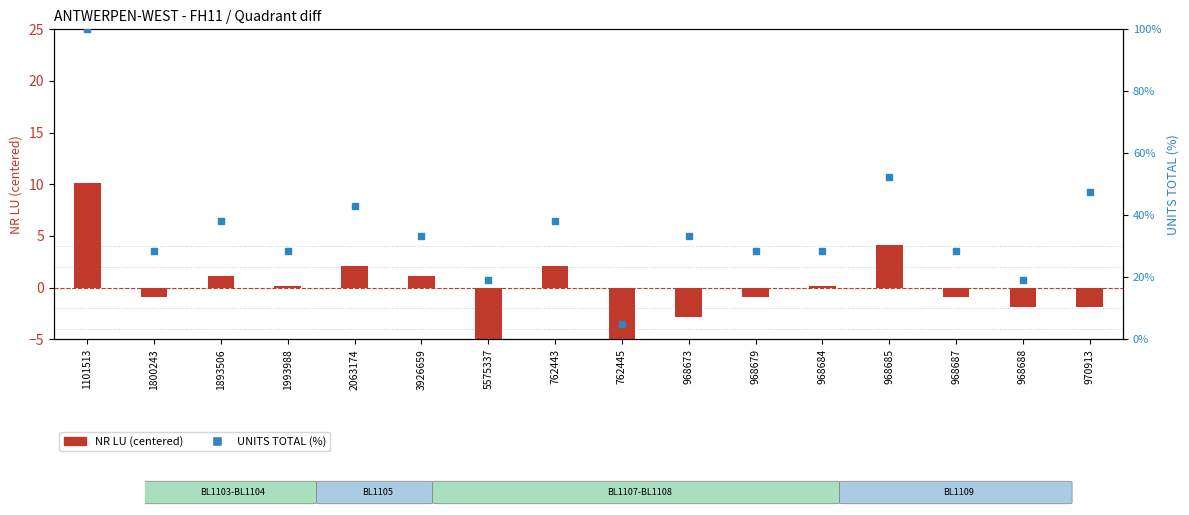

What are all the series names shown in the legend?

NR LU (centered), UNITS TOTAL (%)